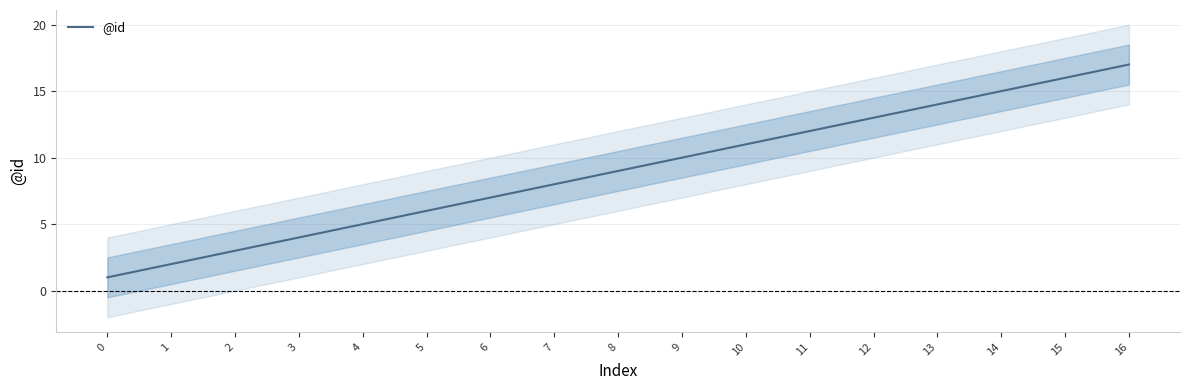

Reading left to right, list all the values displayed in this chart.

0=1	1=2	2=3	3=4	4=5	5=6	6=7	7=8	8=9	9=10	10=11	11=12	12=13	13=14	14=15	15=16	16=17